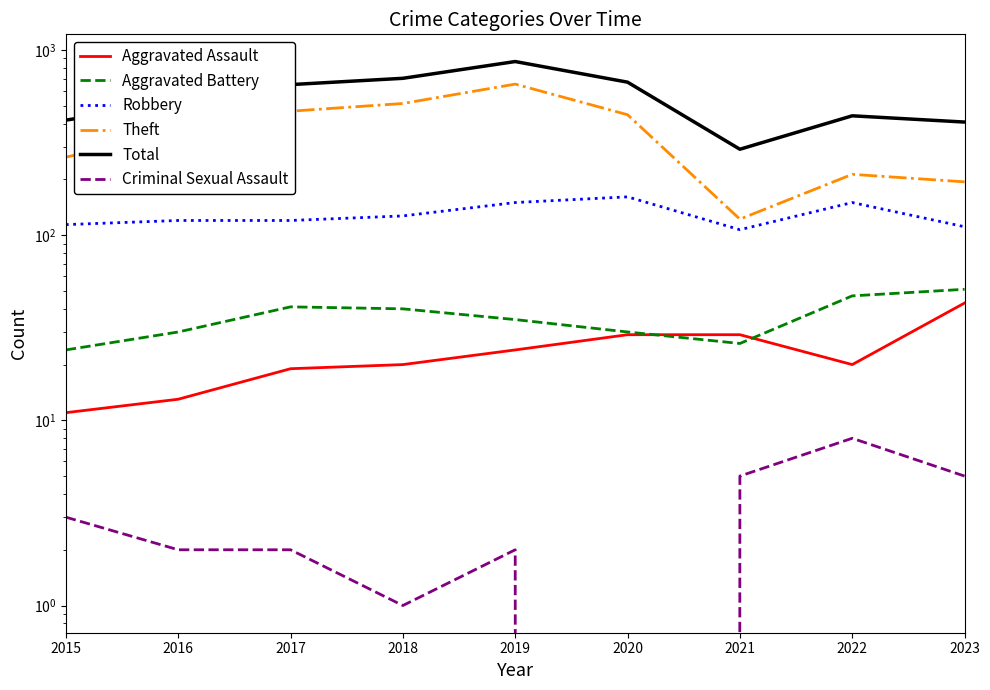

What is the sum of the Total values at 2021 and 2020?

961